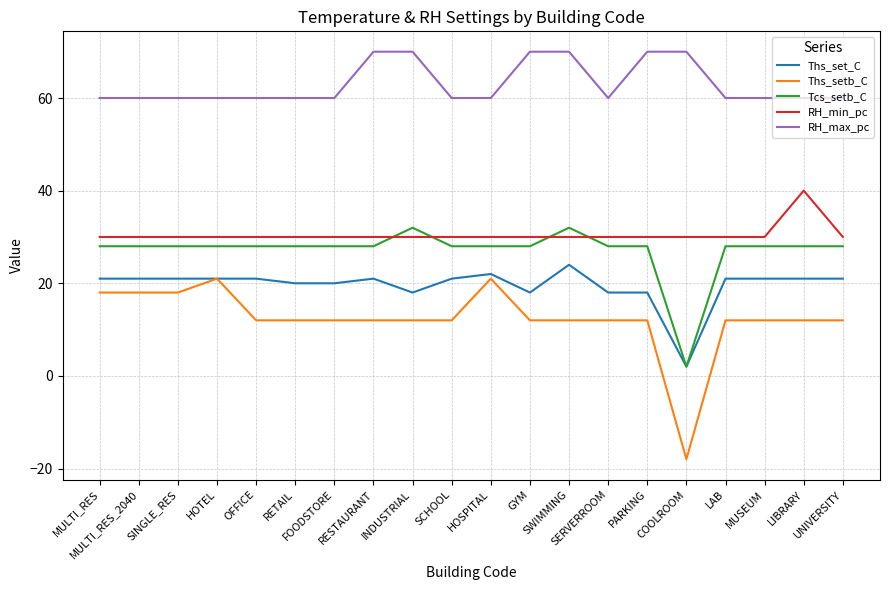

True or false: RH_min_pc and Ths_setb_C cross at least once.

False